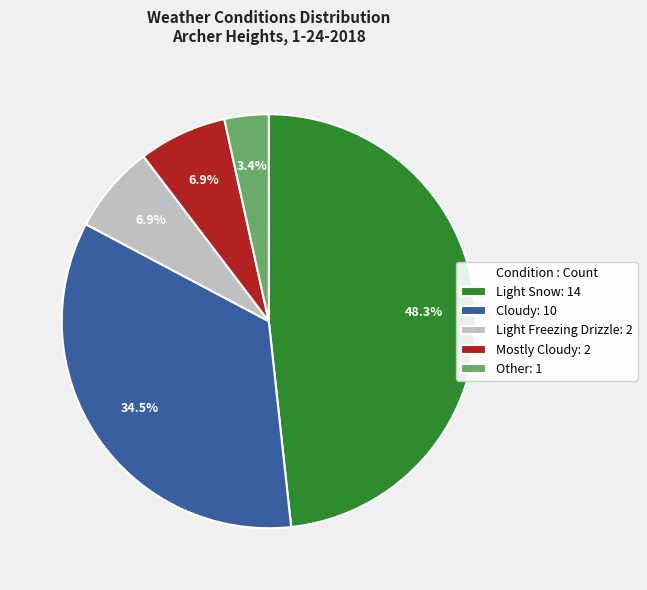

To the nearest percent, what is the average slice percentage?

20%